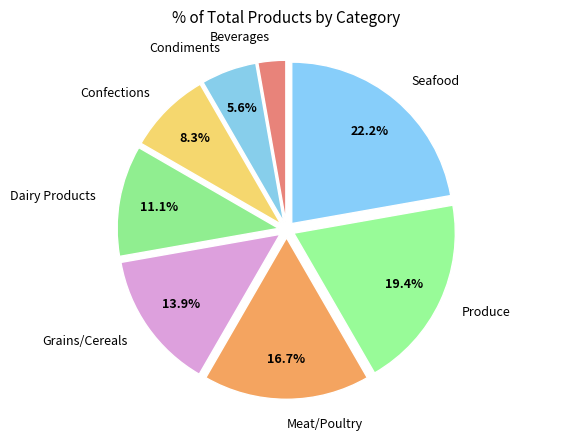

Rank the categories by value from lowest to highest.

Beverages, Condiments, Confections, Dairy Products, Grains/Cereals, Meat/Poultry, Produce, Seafood